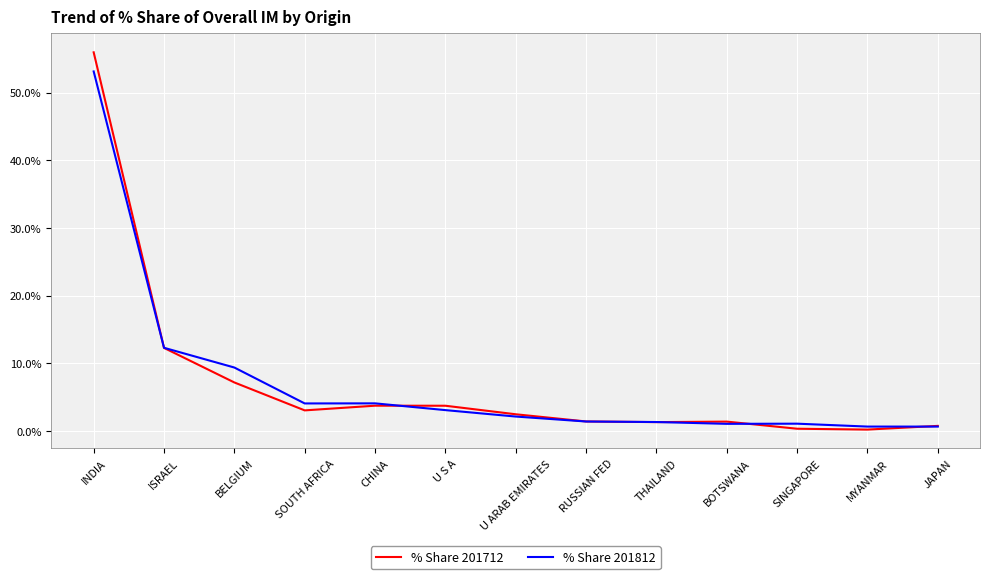

What is the maximum value for % Share 201812?

53.1